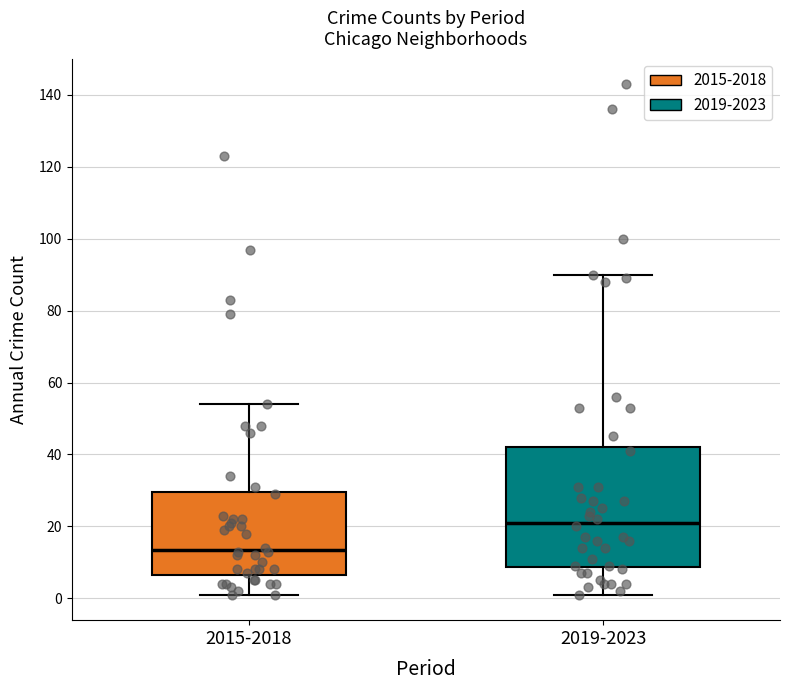

Which box has the highest median line?

2019-2023